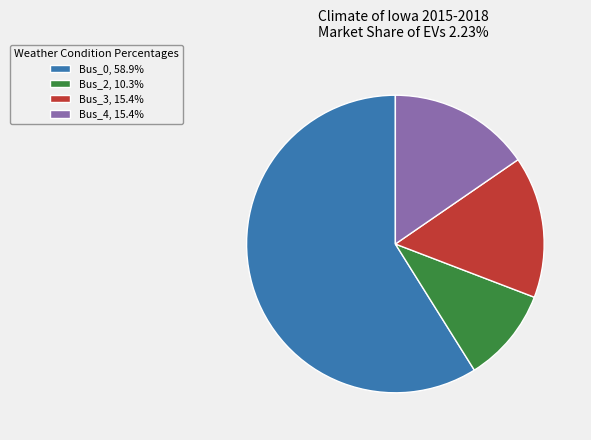

Is the sum of Bus_3, 15.4% and Bus_2, 10.3% greater than half?

No